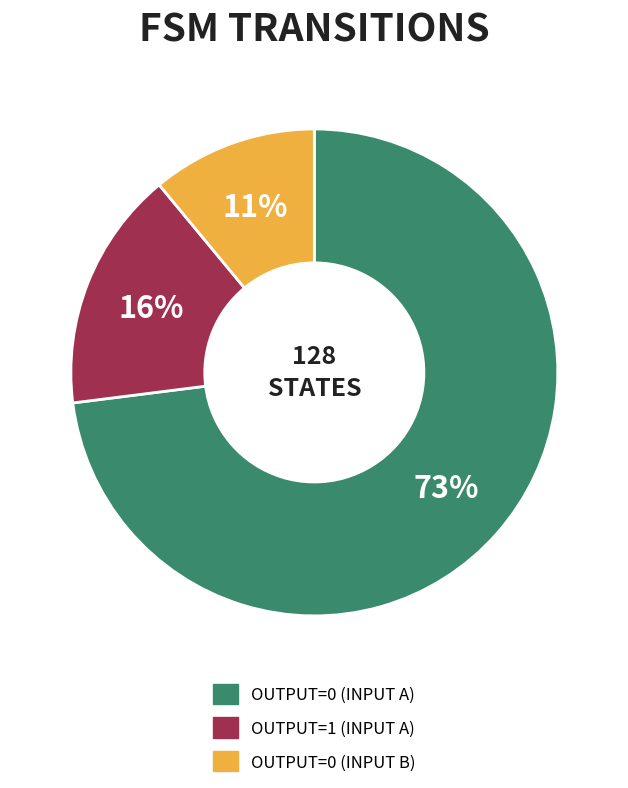

To the nearest percent, what is the average slice percentage?

33%